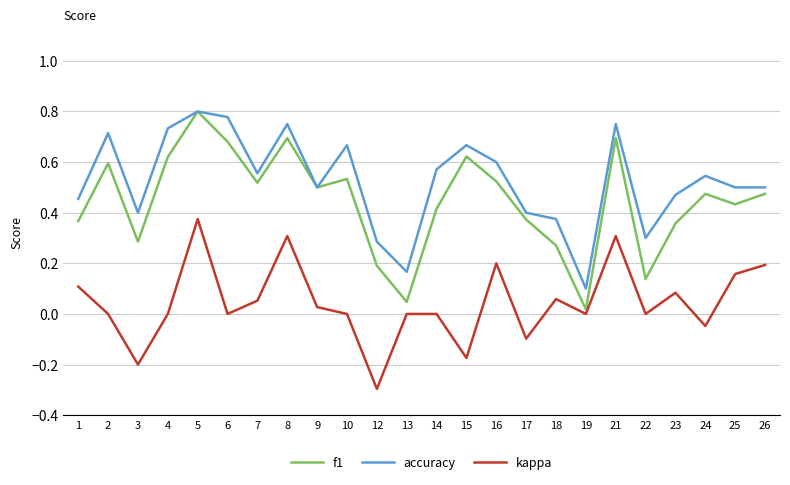

Rank the series by their average value, from lowest to highest.

kappa, f1, accuracy